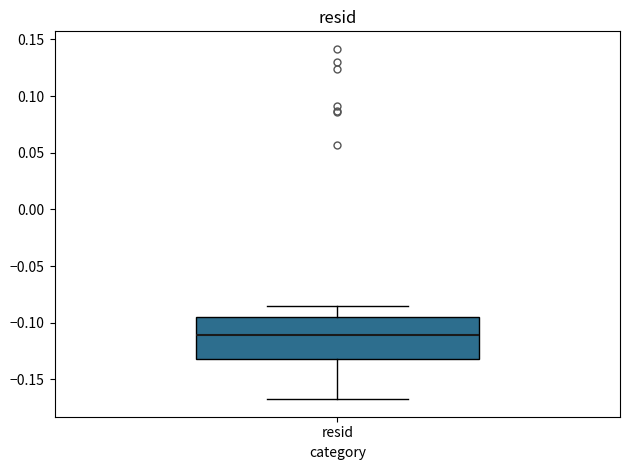

Read this box plot against the y-axis: the position of the median line, the range covered by the box, and the ends of both whiskers. The values are not printed on the chart, so give them approximately, as read against the axis.

median -0.110, box -0.130 to -0.095, whiskers -0.165 to -0.085